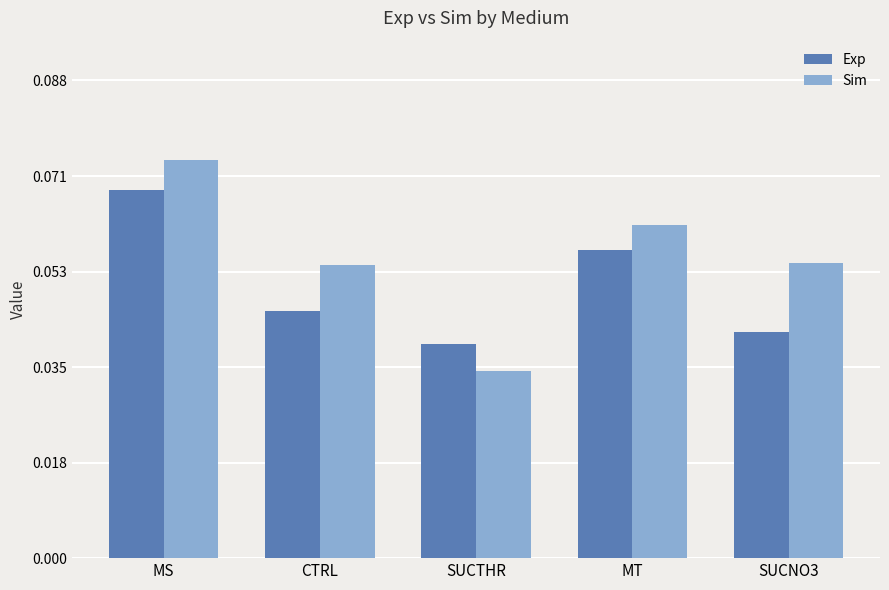

True or false: Sim has a value of 0.0 at SUCNO3.

False